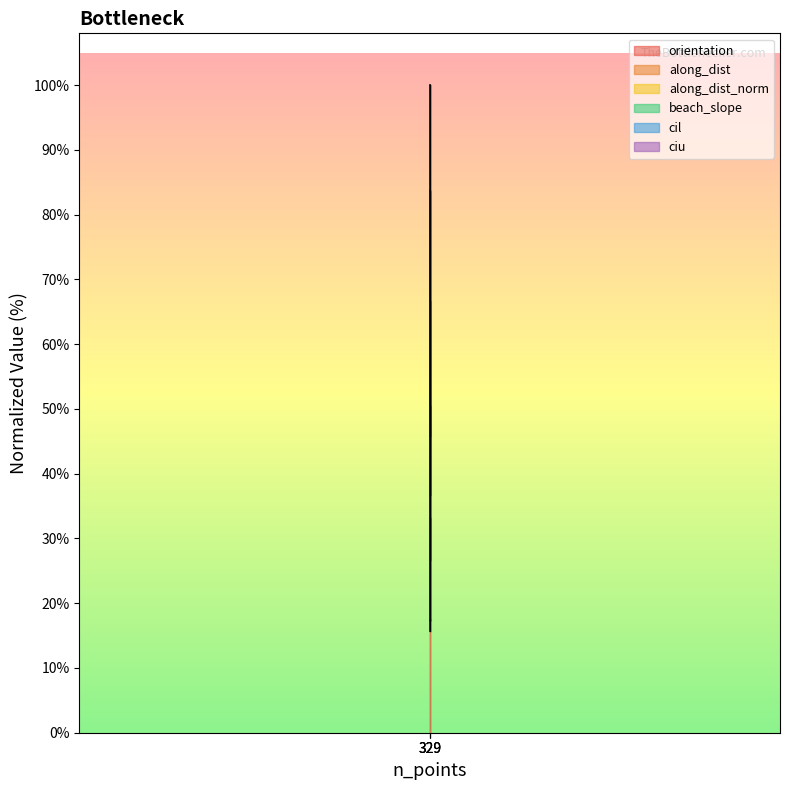

List the series in order of their peak value, highest first.

along_dist, along_dist_norm, orientation